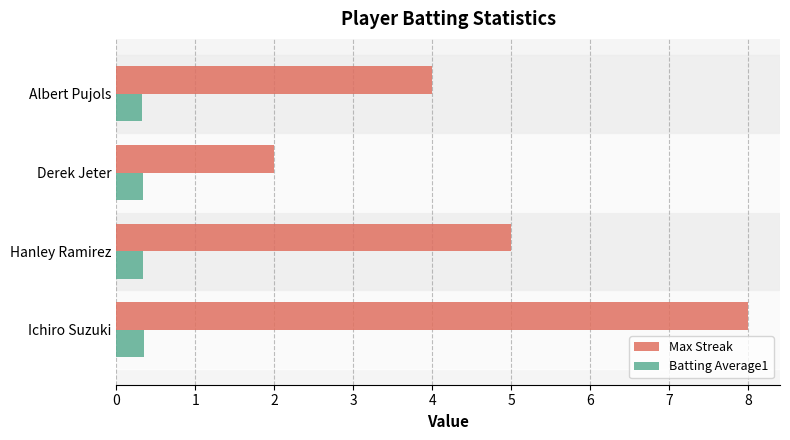

True or false: Max Streak has a value of 4.0 at Albert Pujols.

True